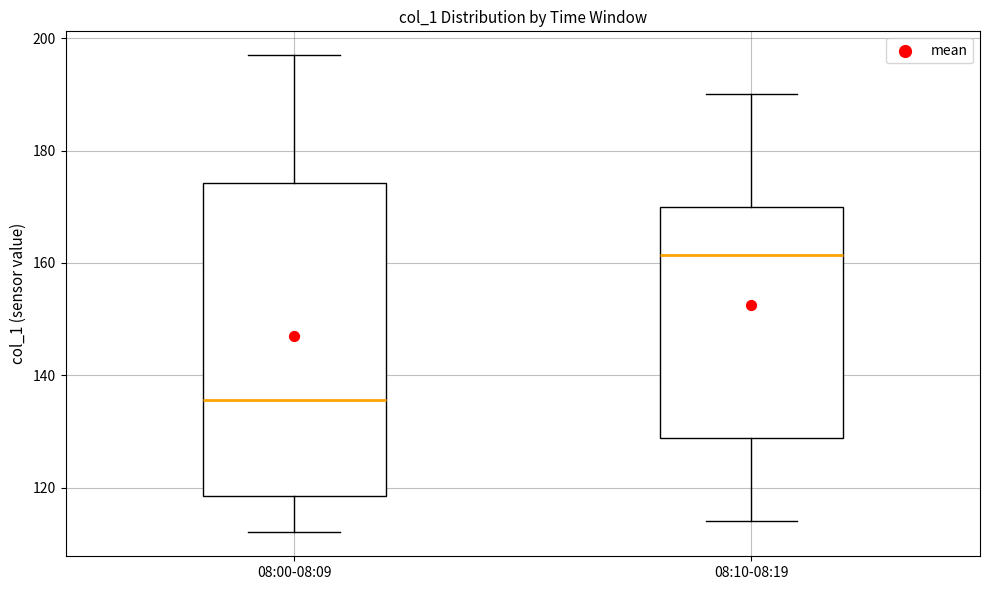

Which box has the lowest median line?

08:00-08:09